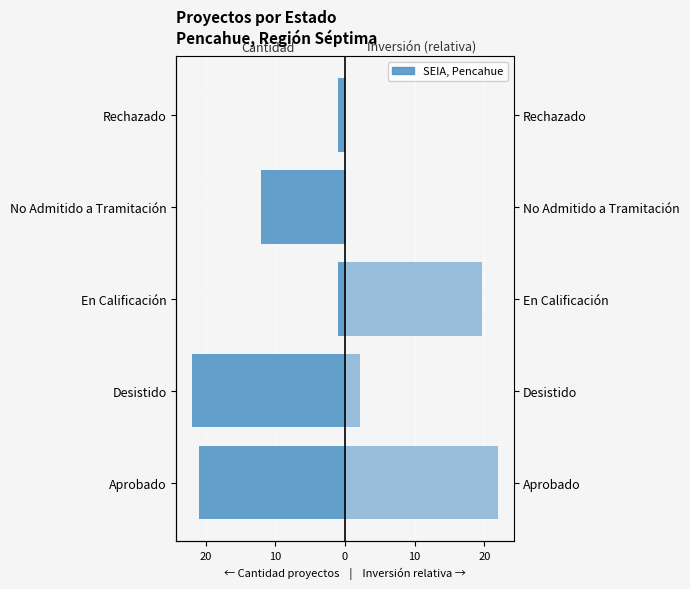

True or false: Cantidad de Proyectos has a value of -0.6 at Rechazado.

False